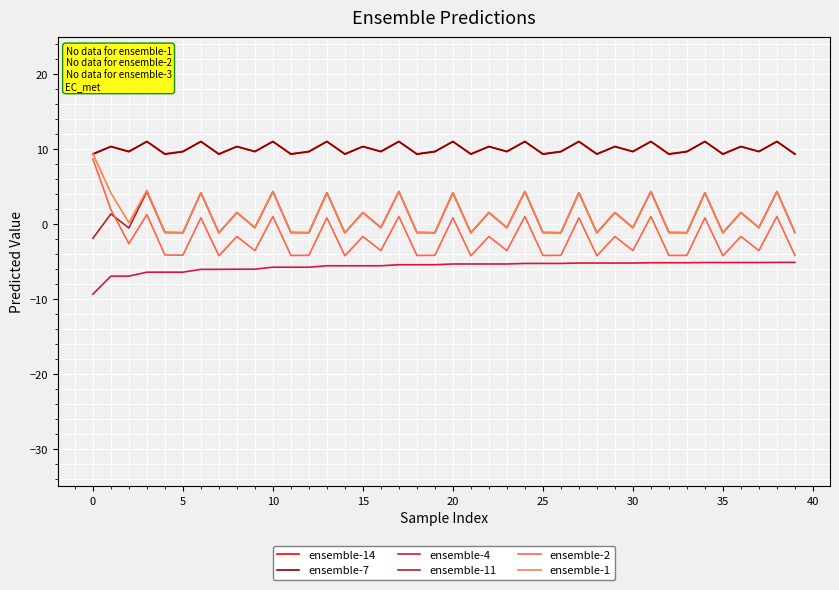

At which category does the chart reach its peak across all series?

10